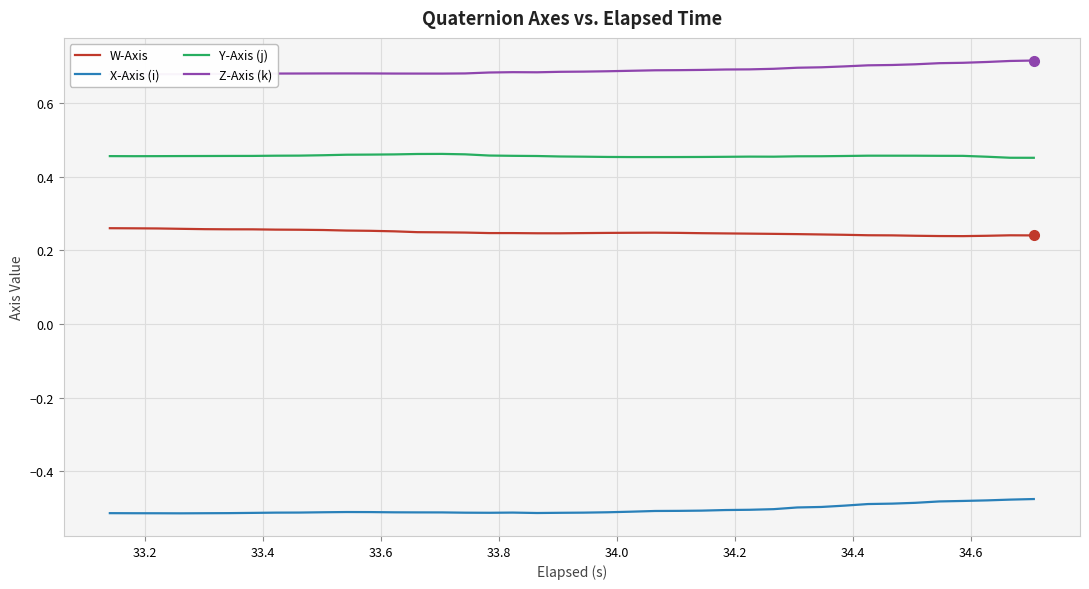

What are all the series names shown in the legend?

W-Axis, X-Axis (i), Y-Axis (j), Z-Axis (k)